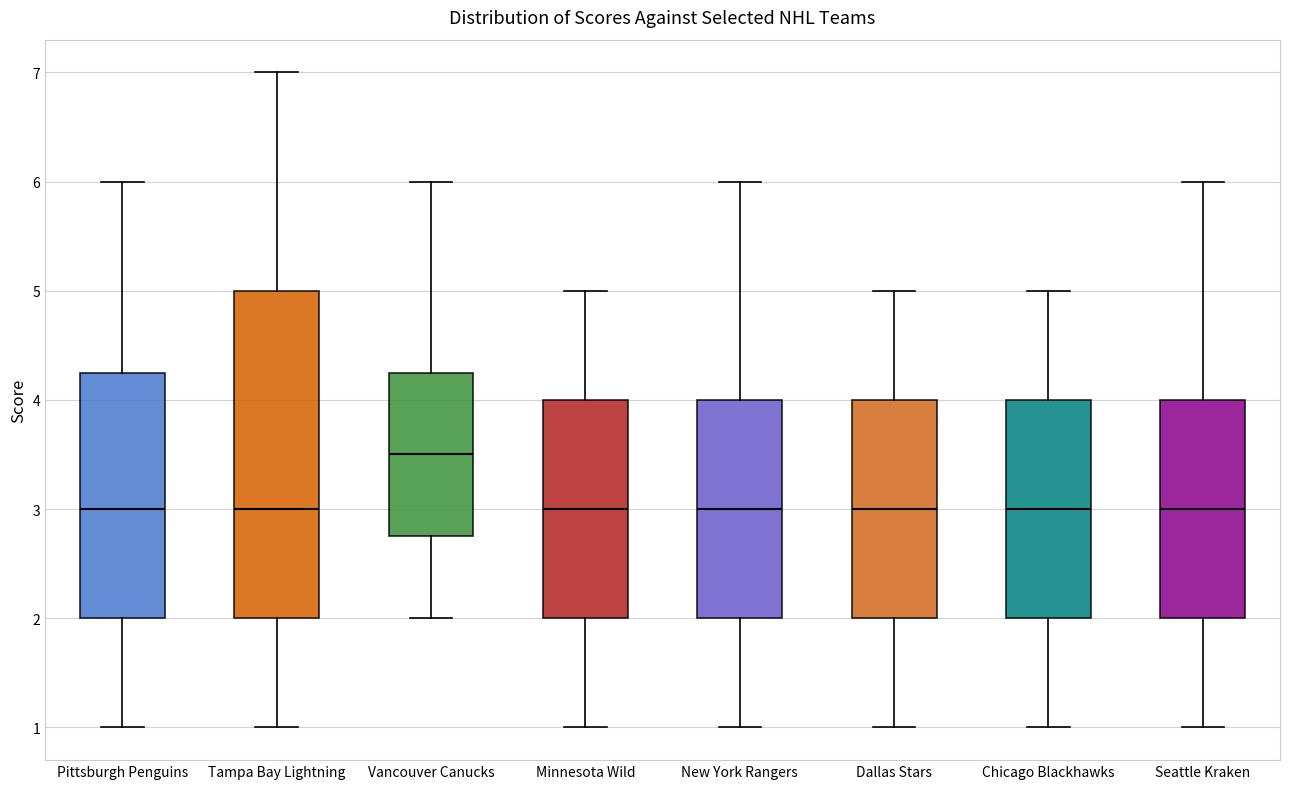

Which box is the tallest, from its lower edge to its upper edge?

Tampa Bay Lightning